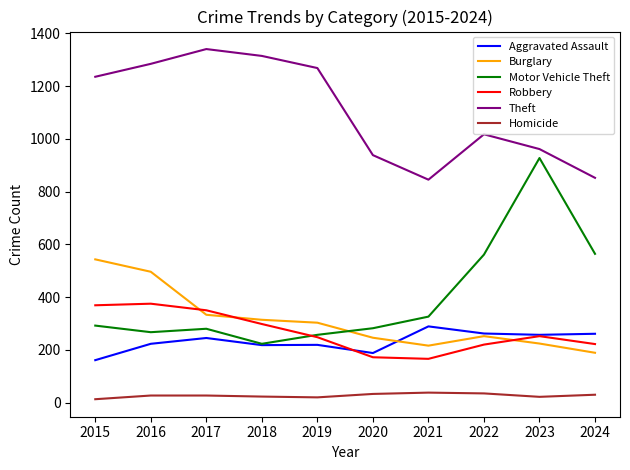

Which series has the largest total across all categories?

Theft